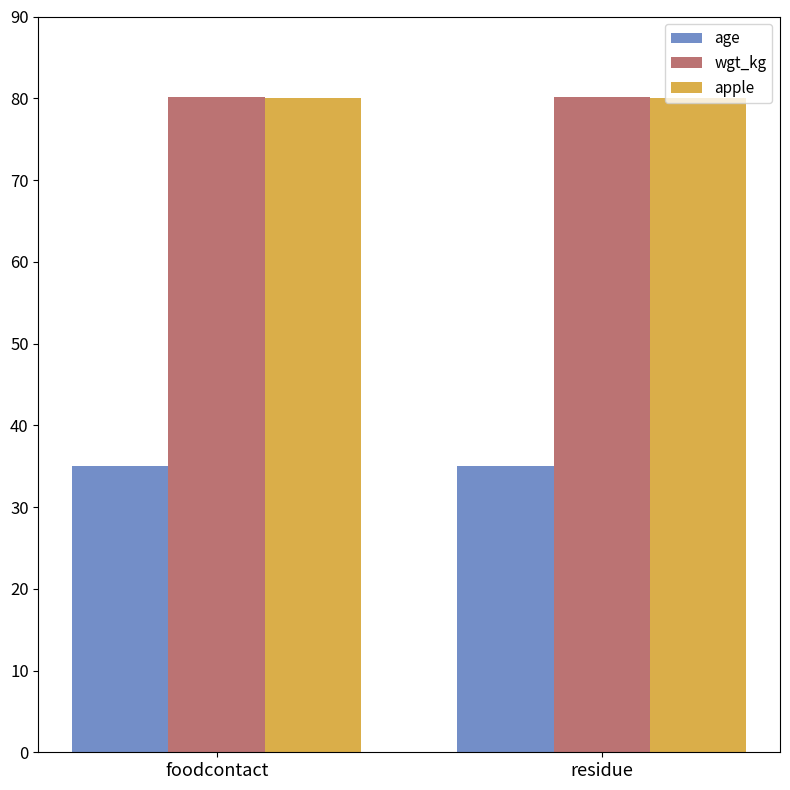

What is the greatest value displayed?

80.2